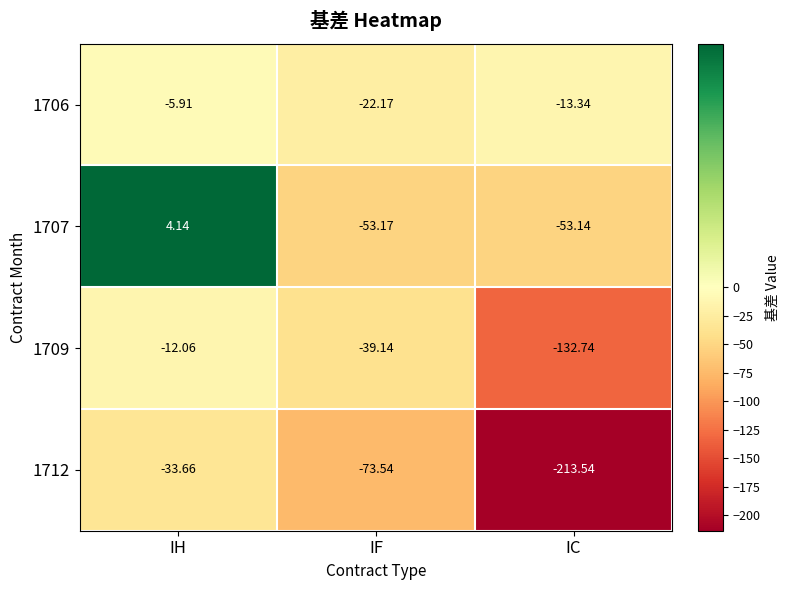

At which category is the sum across all series the highest?

IH